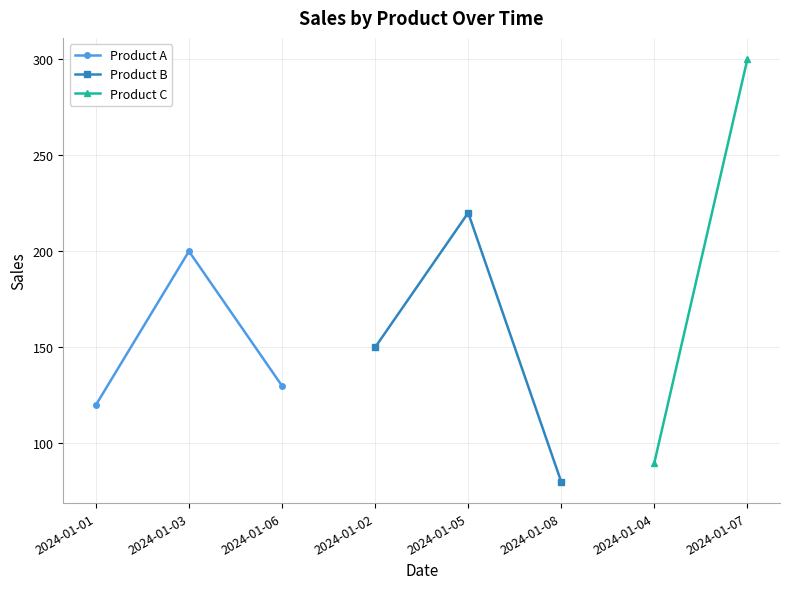

What is the average value of the Product B series?

150